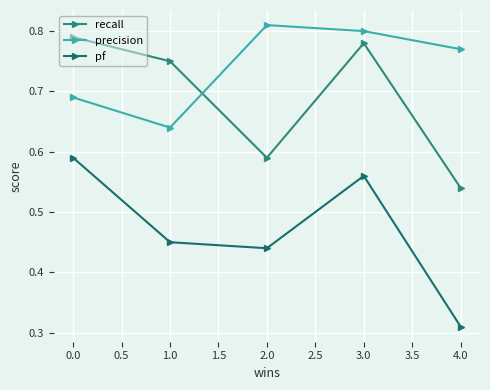

What is the label of the 1st point from the right?

4.0